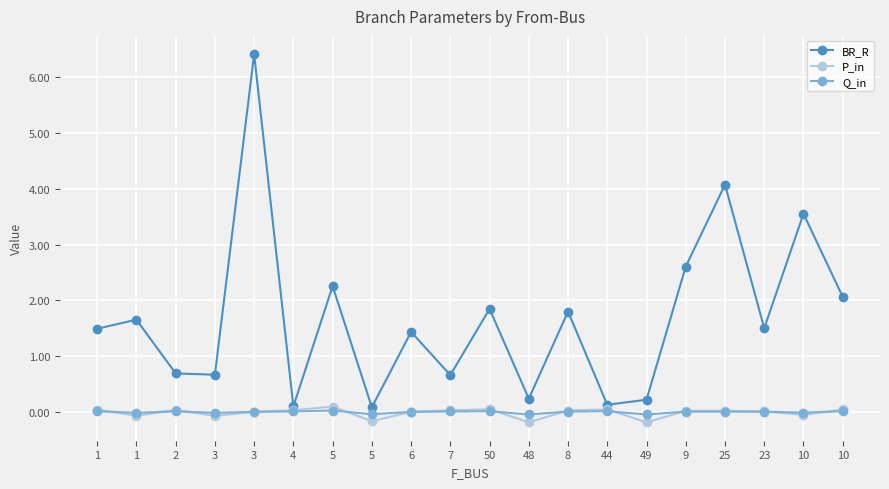

What is the lowest value of the BR_R series?

0.1